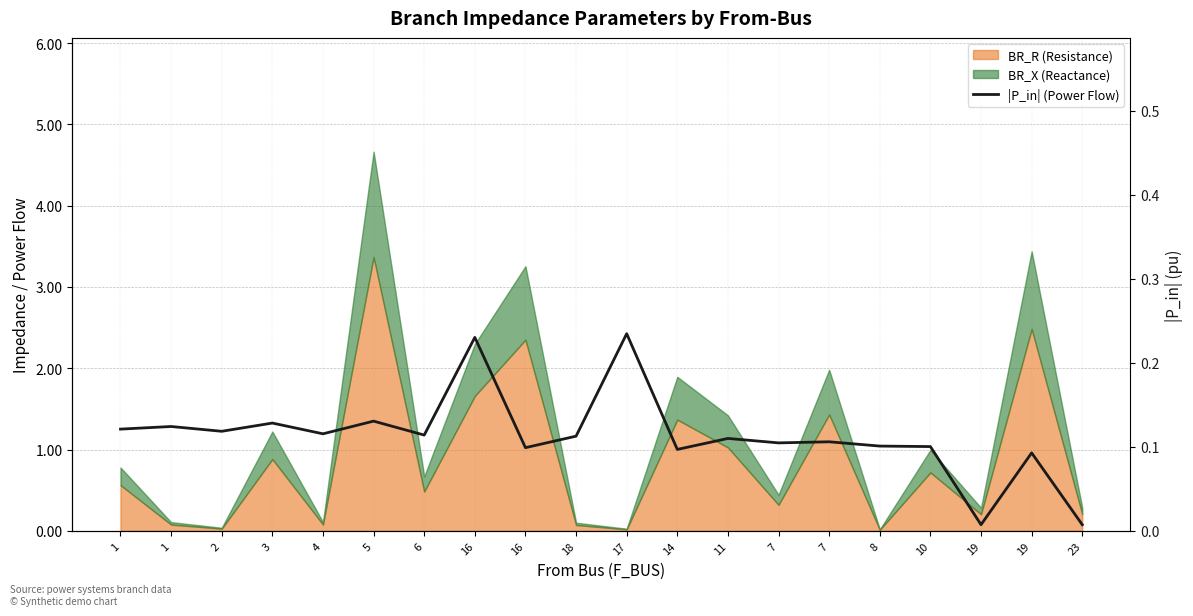

How many interior local valleys (lower than both neighbors) does the data have?

7